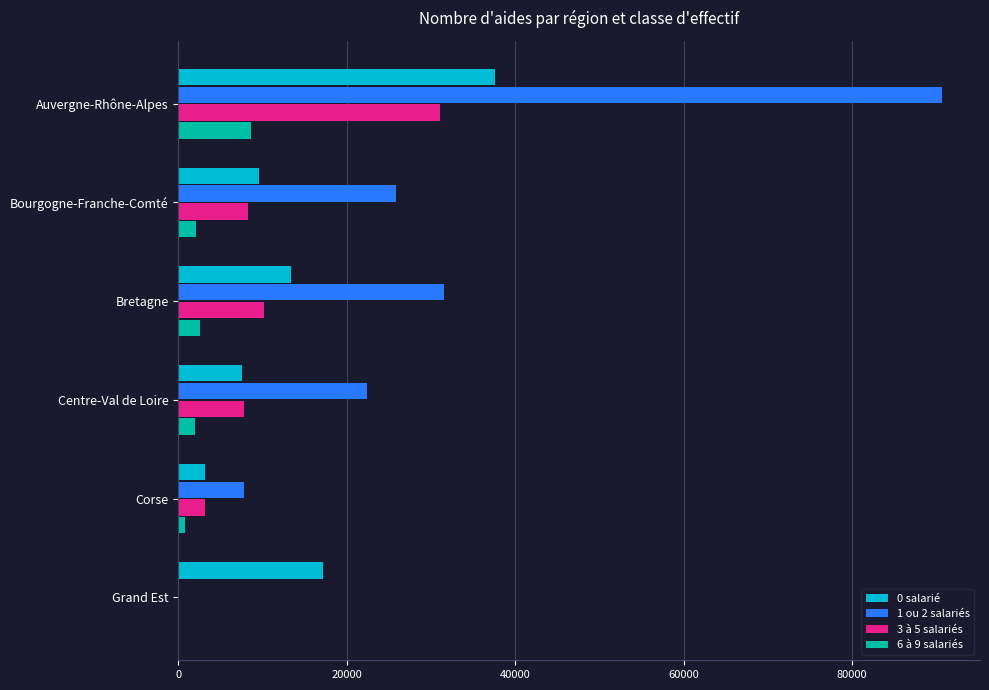

What is the total value across all series at Auvergne-Rhône-Alpes?

167979